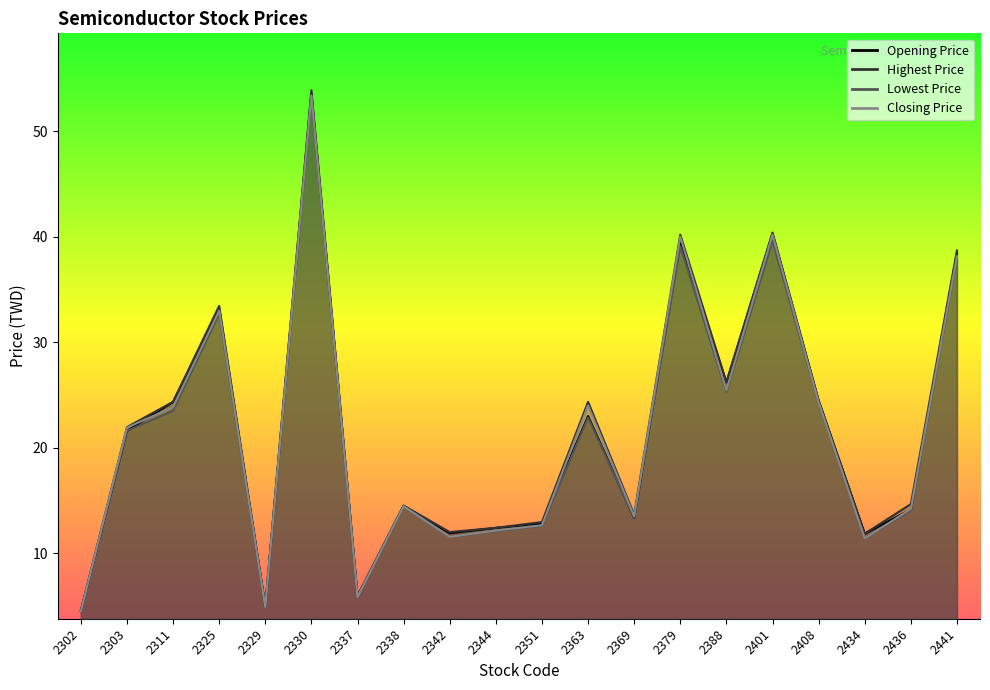

At 2441, list the series in order from largest to smallest.

Highest Price, Opening Price, Closing Price, Lowest Price